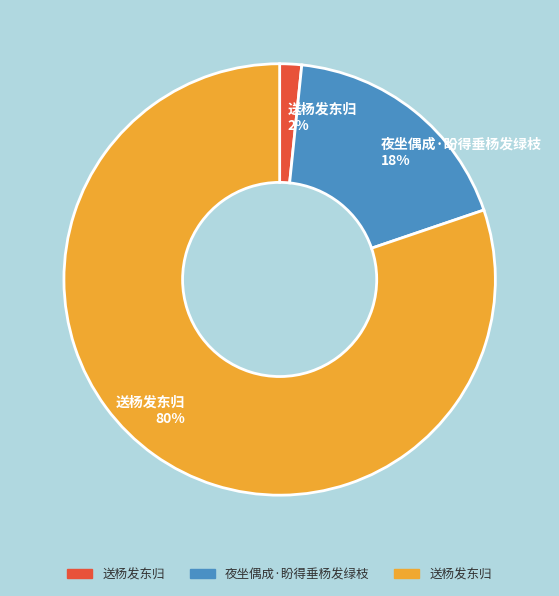

Is there a majority slice in this chart?

Yes